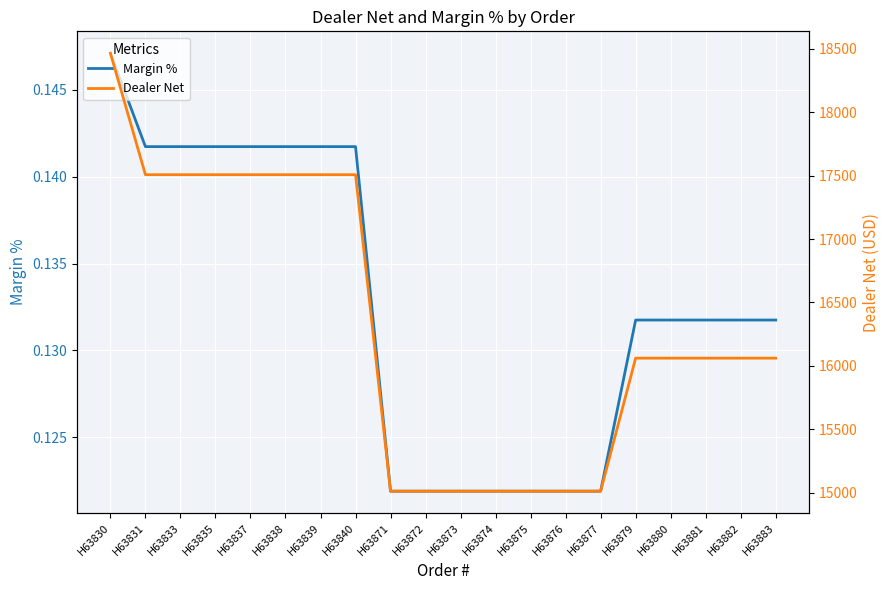

True or false: Margin % has more than 0 points higher than both neighbors.

False